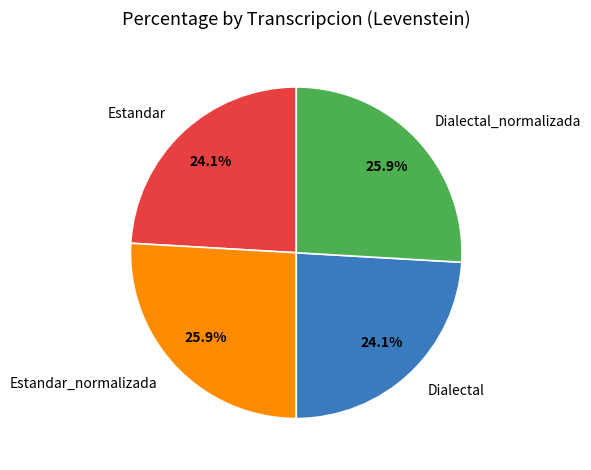

Is it true that Estandar is 24% of the pie?

True